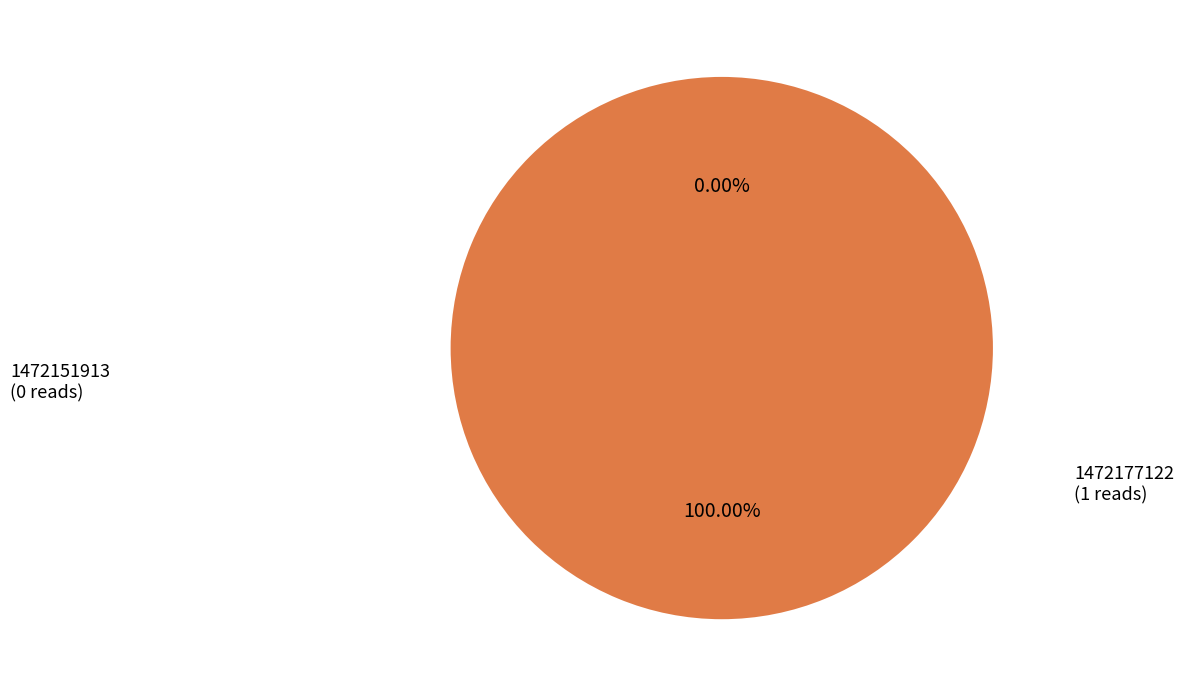

To the nearest percent, what is the combined percentage of 1472177122 and 1472151913?

100%